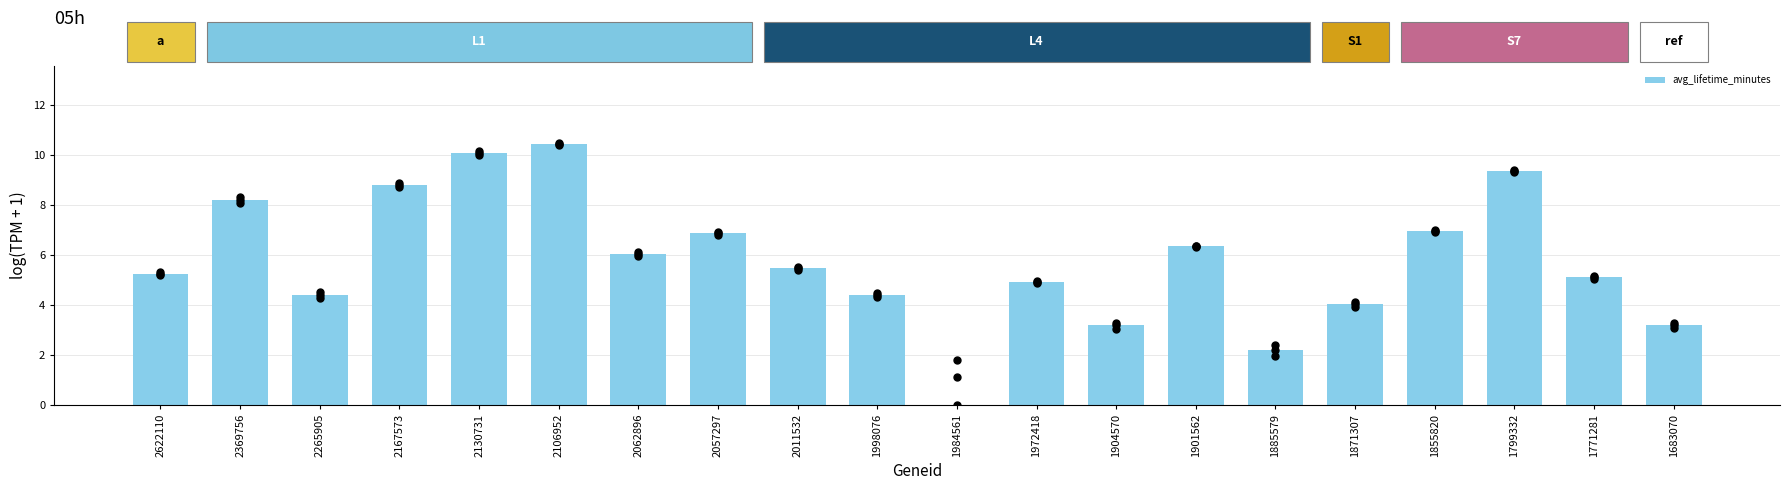

Between 2057297 and 1904570, which is larger?

2057297